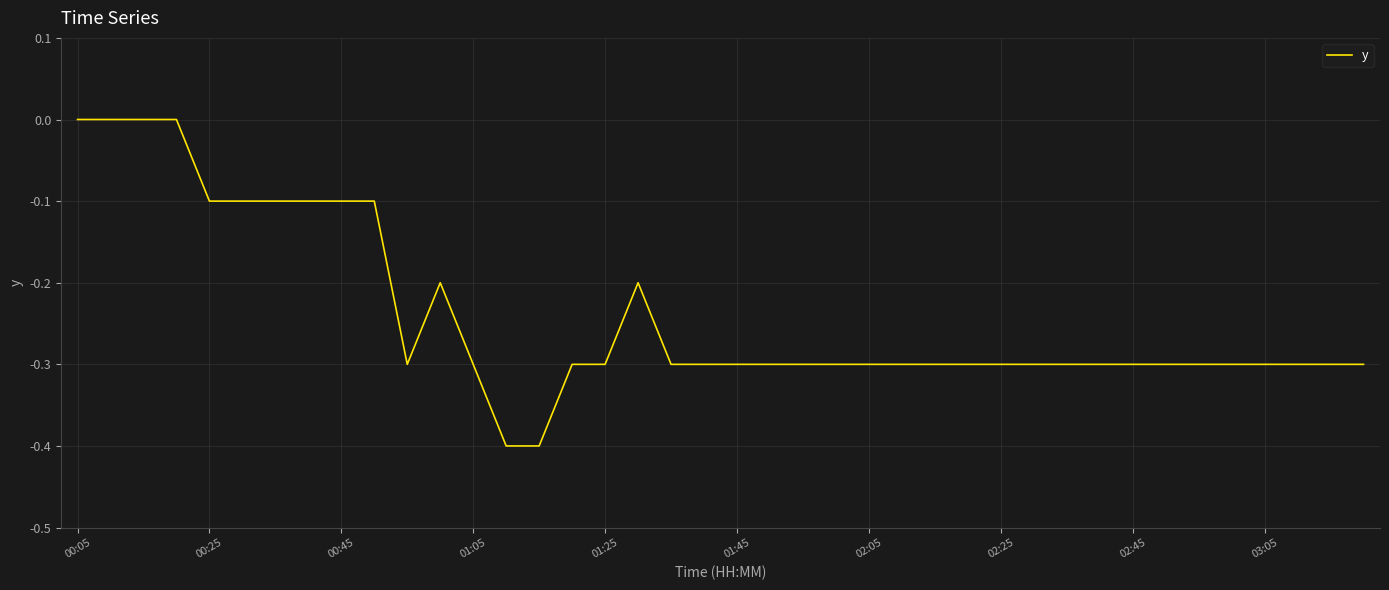

What is the smallest value displayed?

-0.4